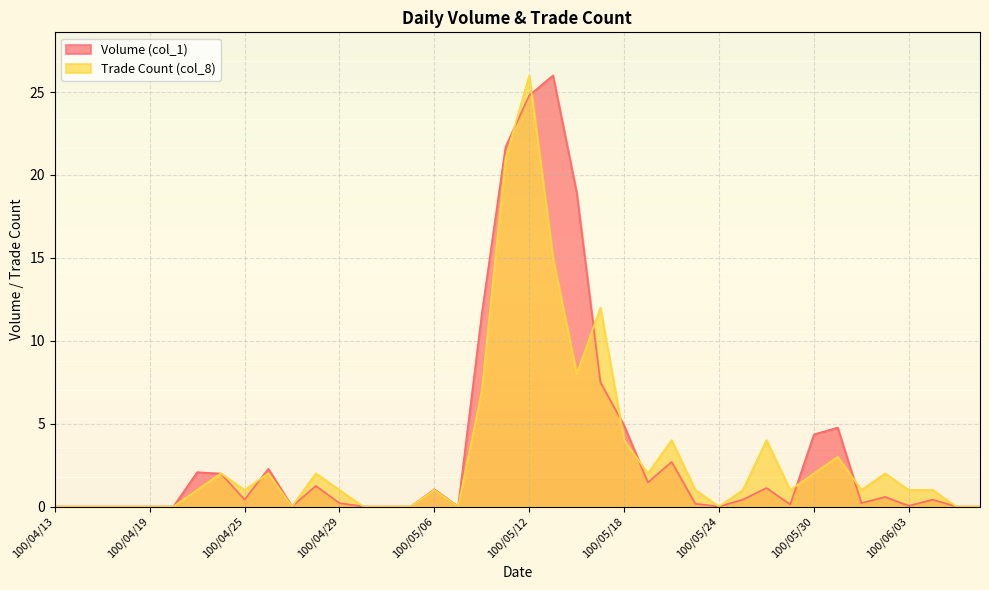

True or false: Volume (col_1) and Trade Count (col_8) intersect in this chart.

True